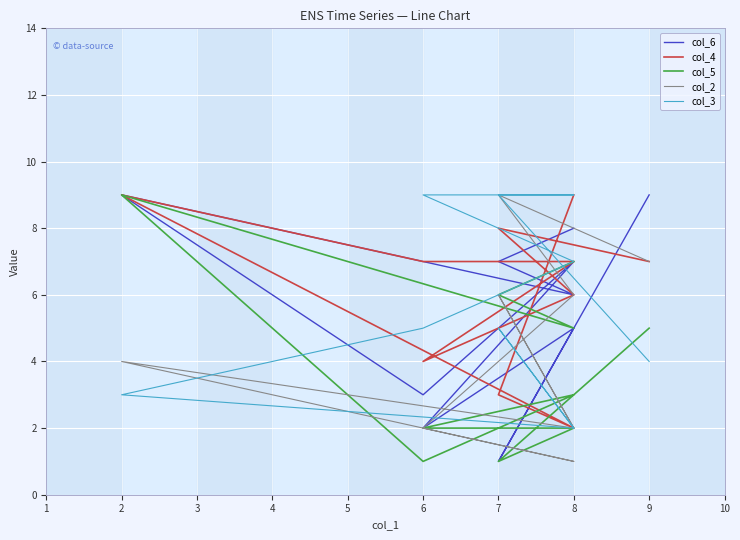

Between which two adjacent categories do col_3 and col_2 first intersect?

6 and 2